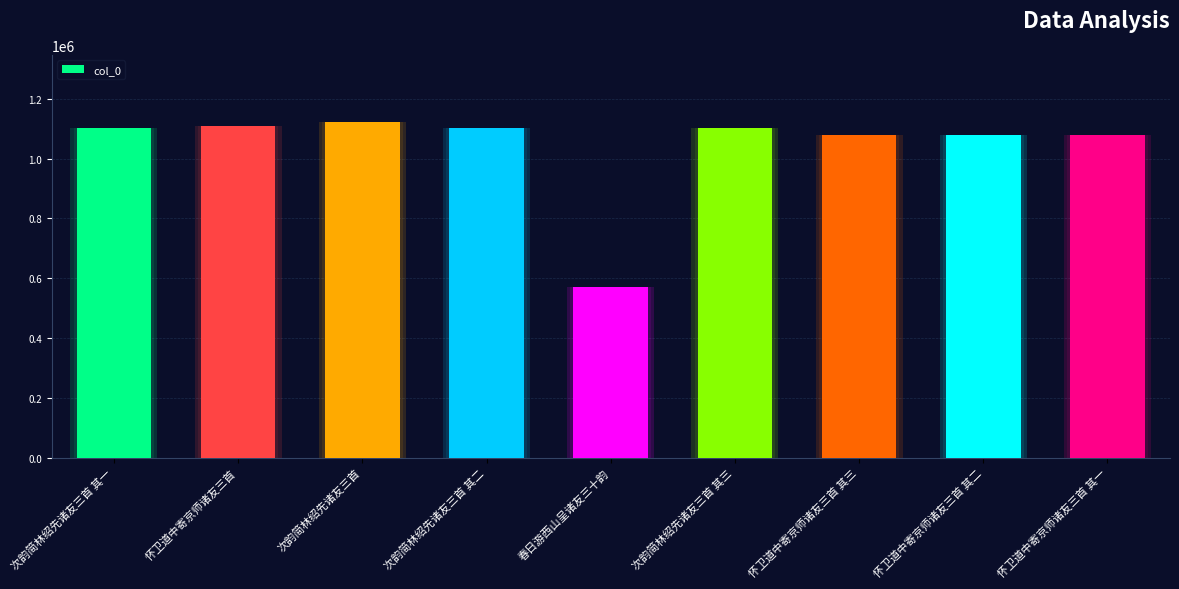

The value at 怀卫道中寄京师诸友三首 其一 is 1079871. True or false?

True